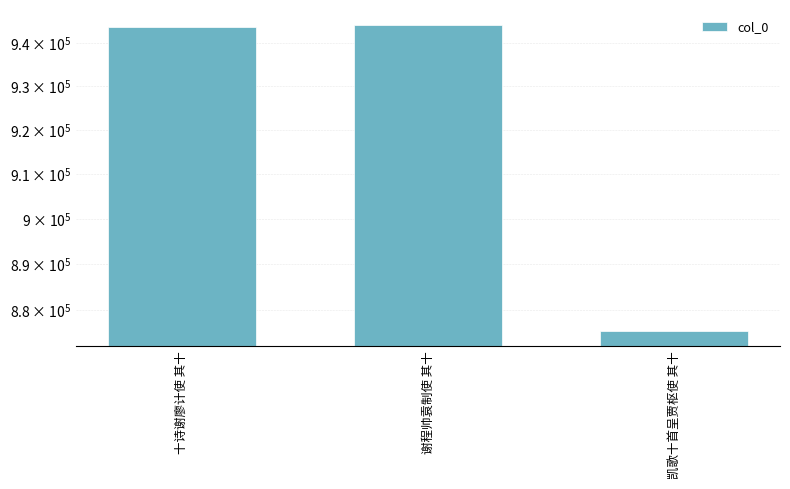

Reading right to left, transcribe all the data shown in this chart.

875378	944147	943600